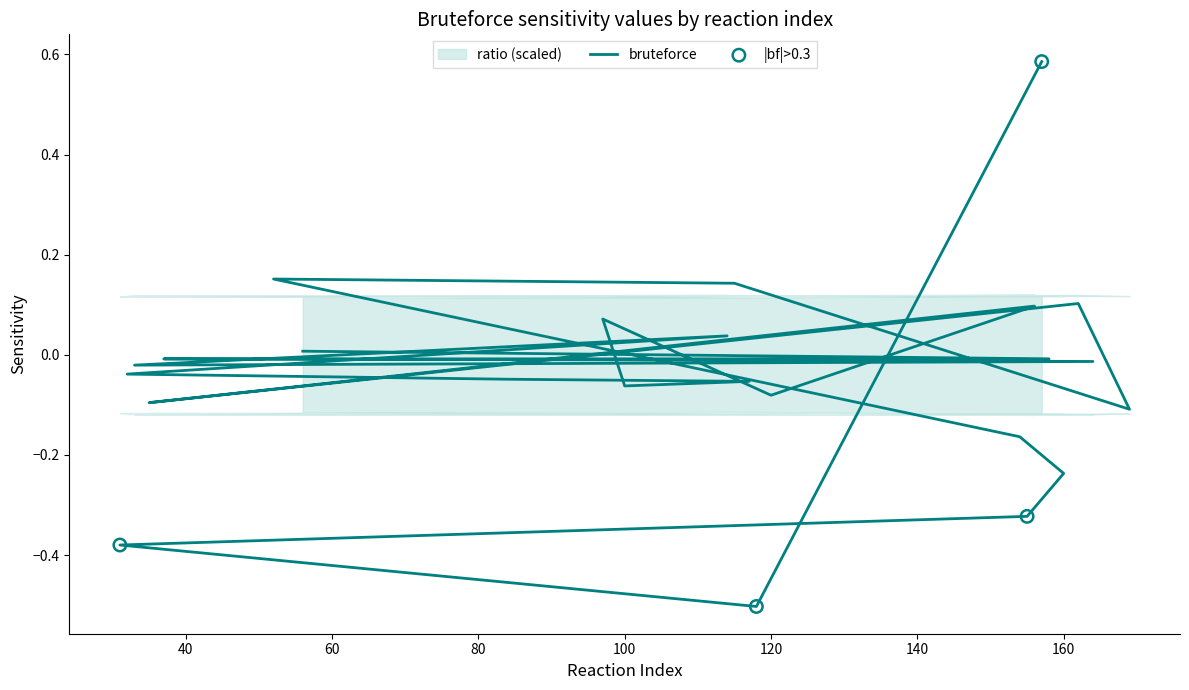

Which has a higher value, 84 or 114?

114